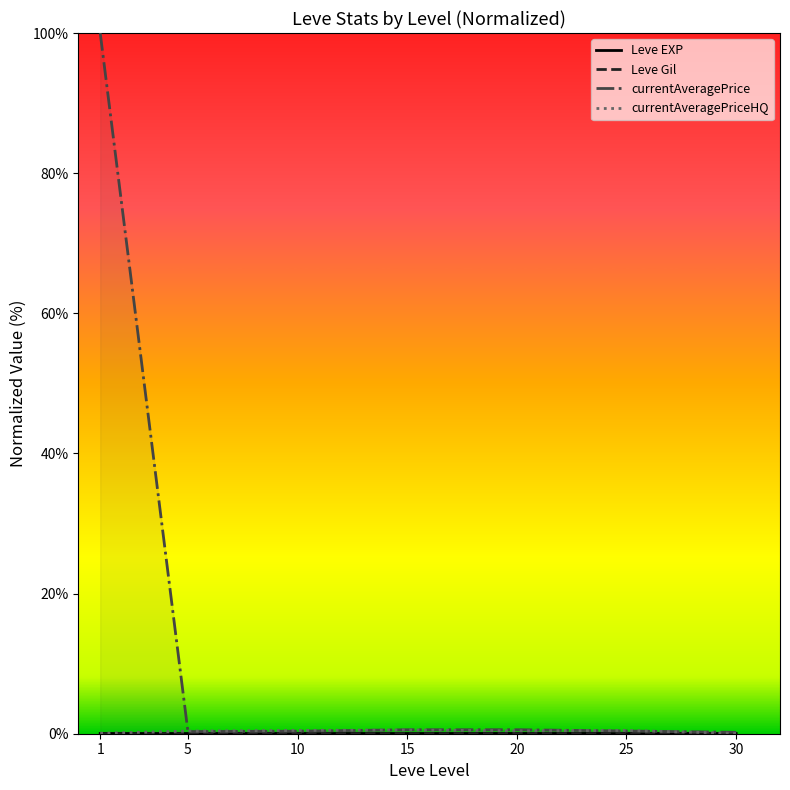

Does the chart display data point markers on the line(s)?

No